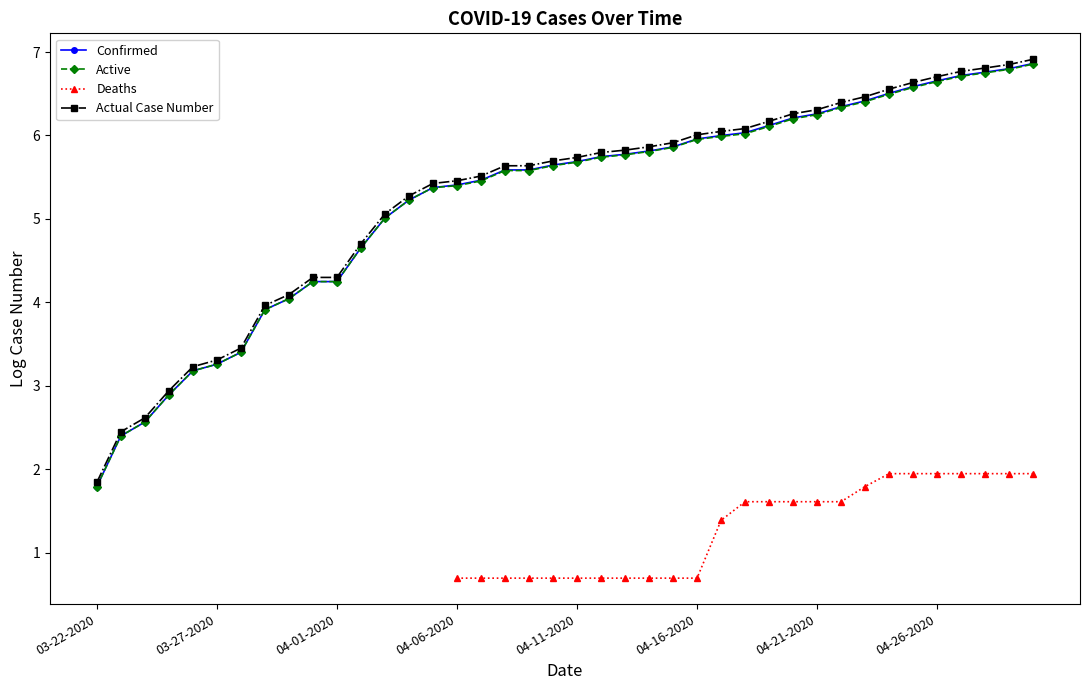

Which category has the lowest value in the Confirmed series?

03-22-2020